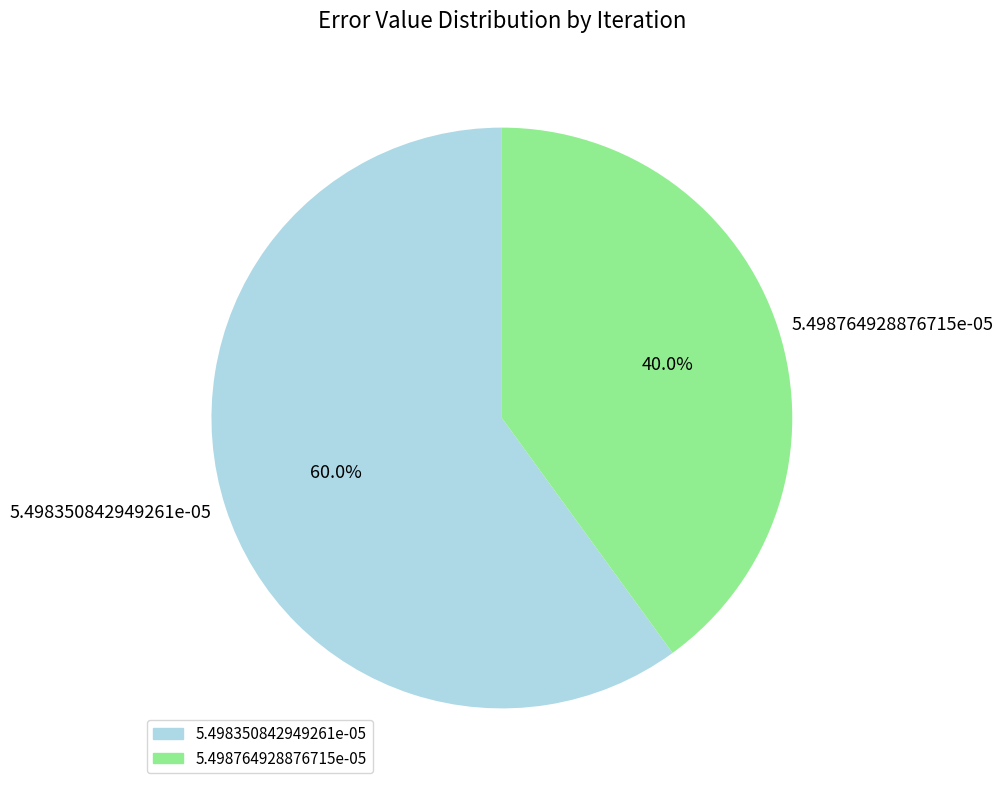

How much of the chart is everything except 5.498350842949261e-05?

40.0%